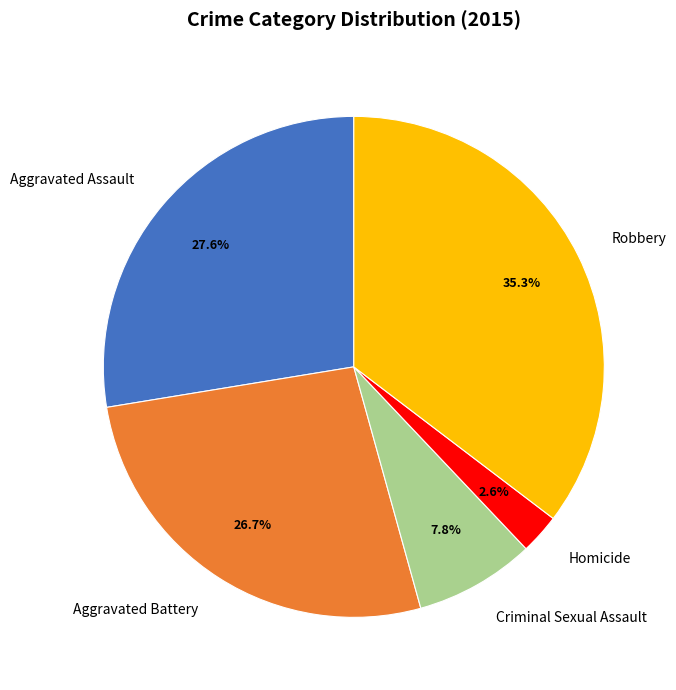

Which has a higher value, Homicide or Aggravated Battery?

Aggravated Battery